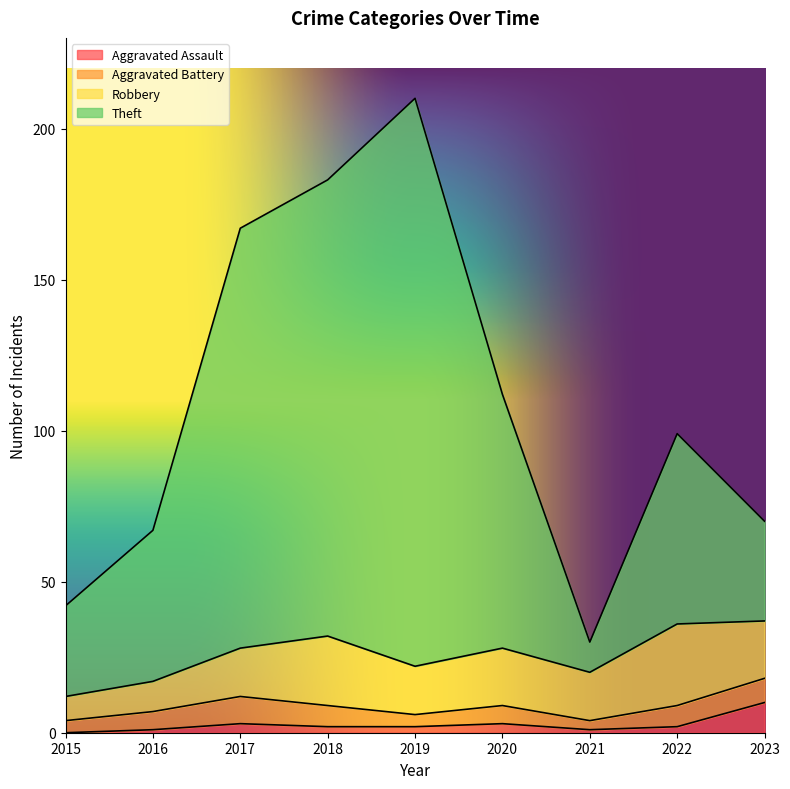

Does the chart display data point markers on the line(s)?

No